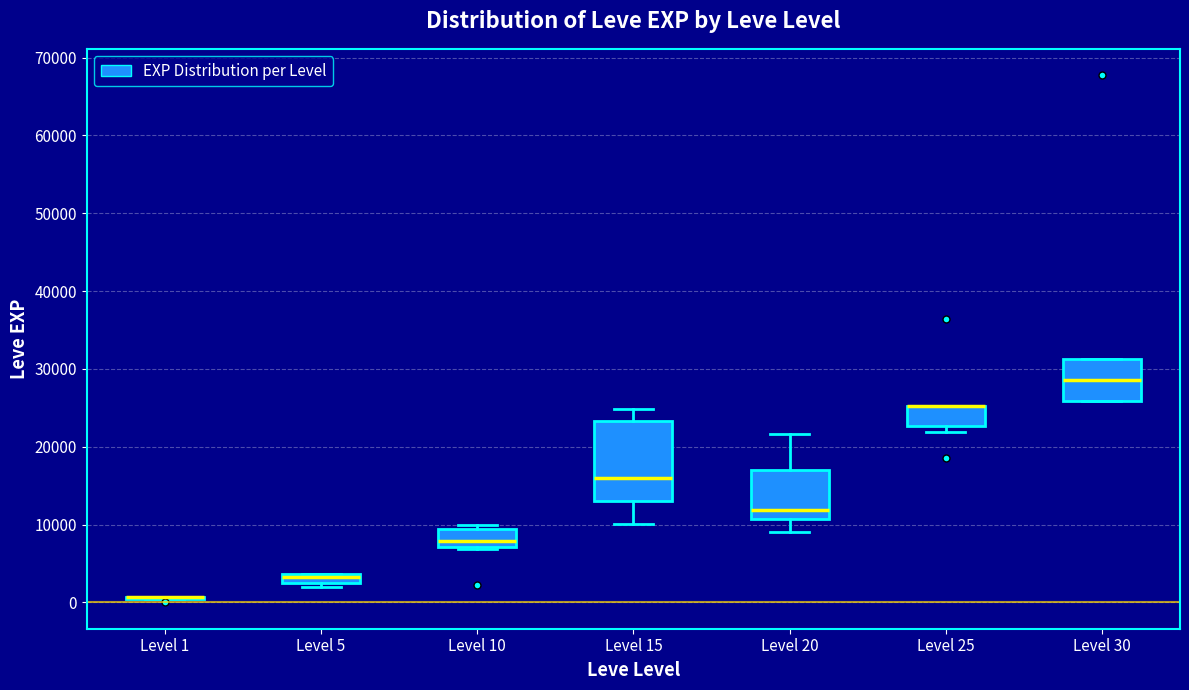

Where is the upper edge of the box for Level 5 on the y-axis? The values are not printed on the chart, so give them approximately, as read against the axis.

4000